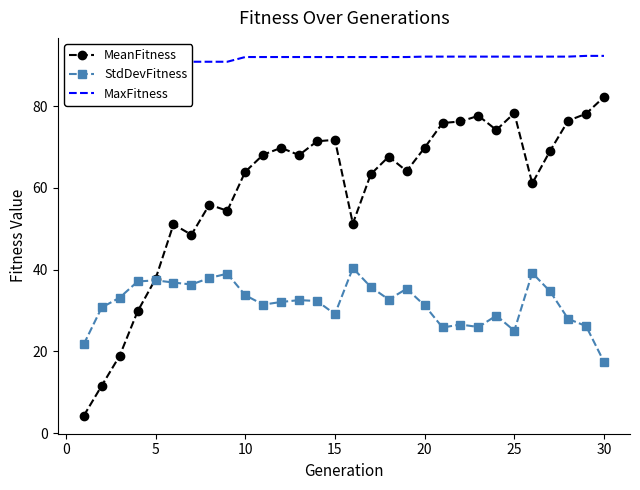

What is the average value of the MaxFitness series?

91.5